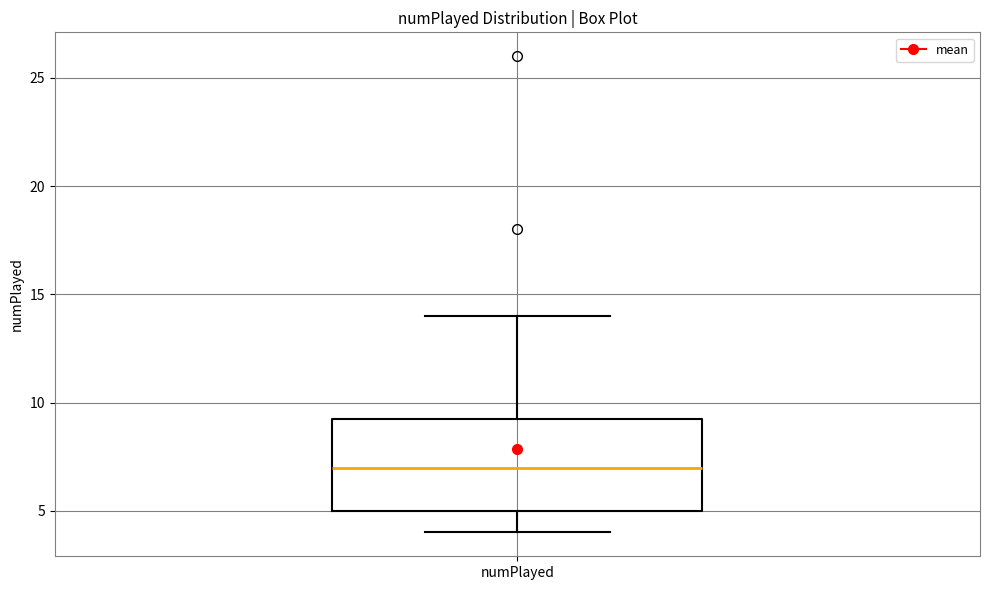

Read this box plot against the y-axis: the position of the median line, the range covered by the box, and the ends of both whiskers. The values are not printed on the chart, so give them approximately, as read against the axis.

median 7.0, box 5.0 to 9.5, whiskers 4.0 to 14.0